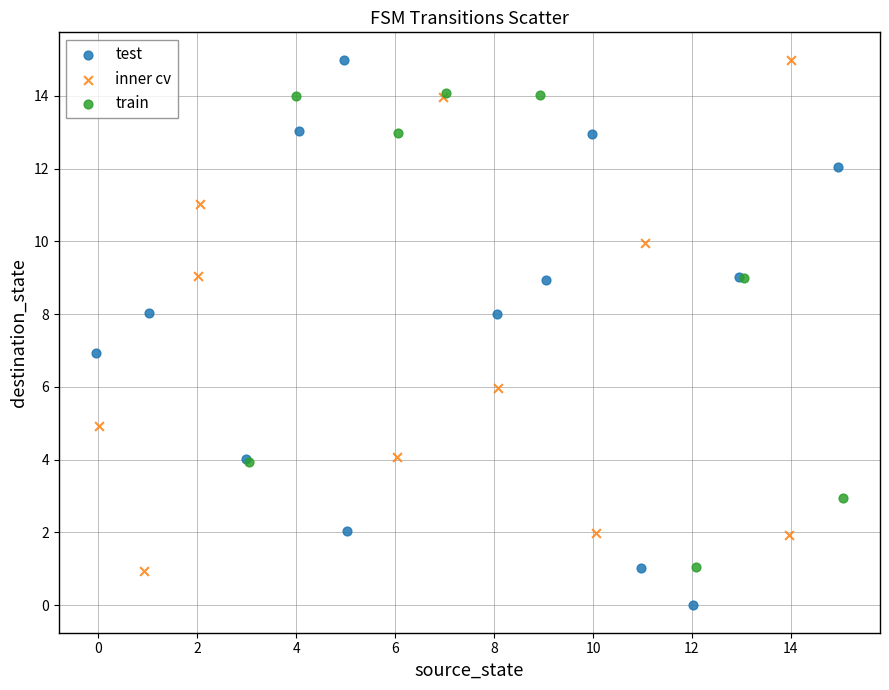

What are all the series names shown in the legend?

test, inner cv, train